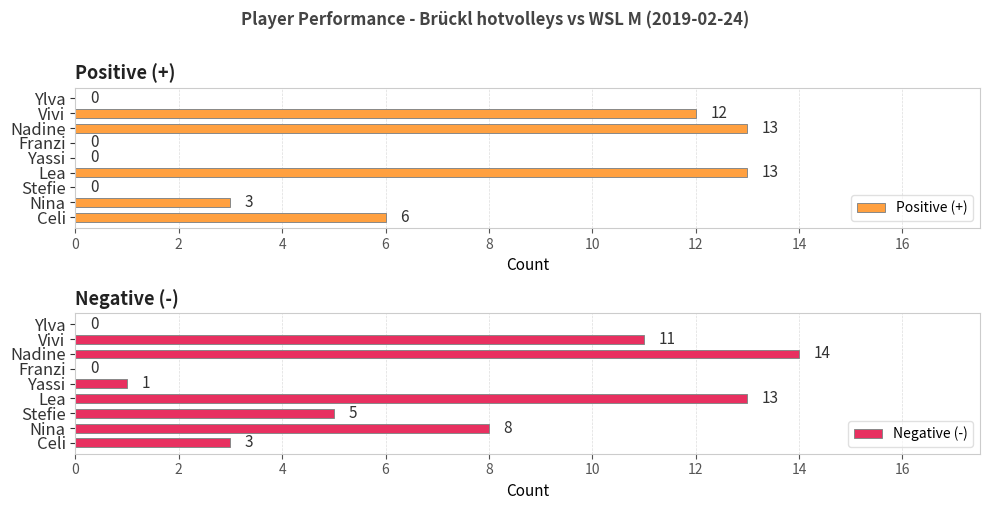

What is the sum of all Positive (+) values?

47